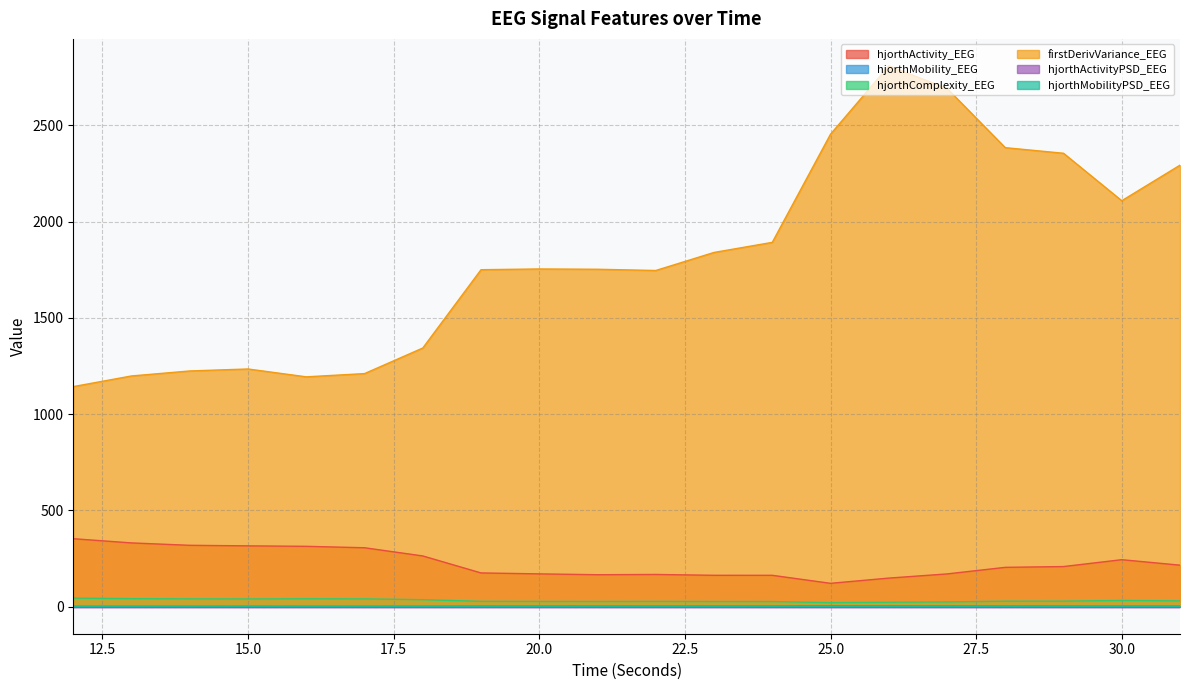

True or false: hjorthActivity_EEG and hjorthActivityPSD_EEG cross at least once.

False